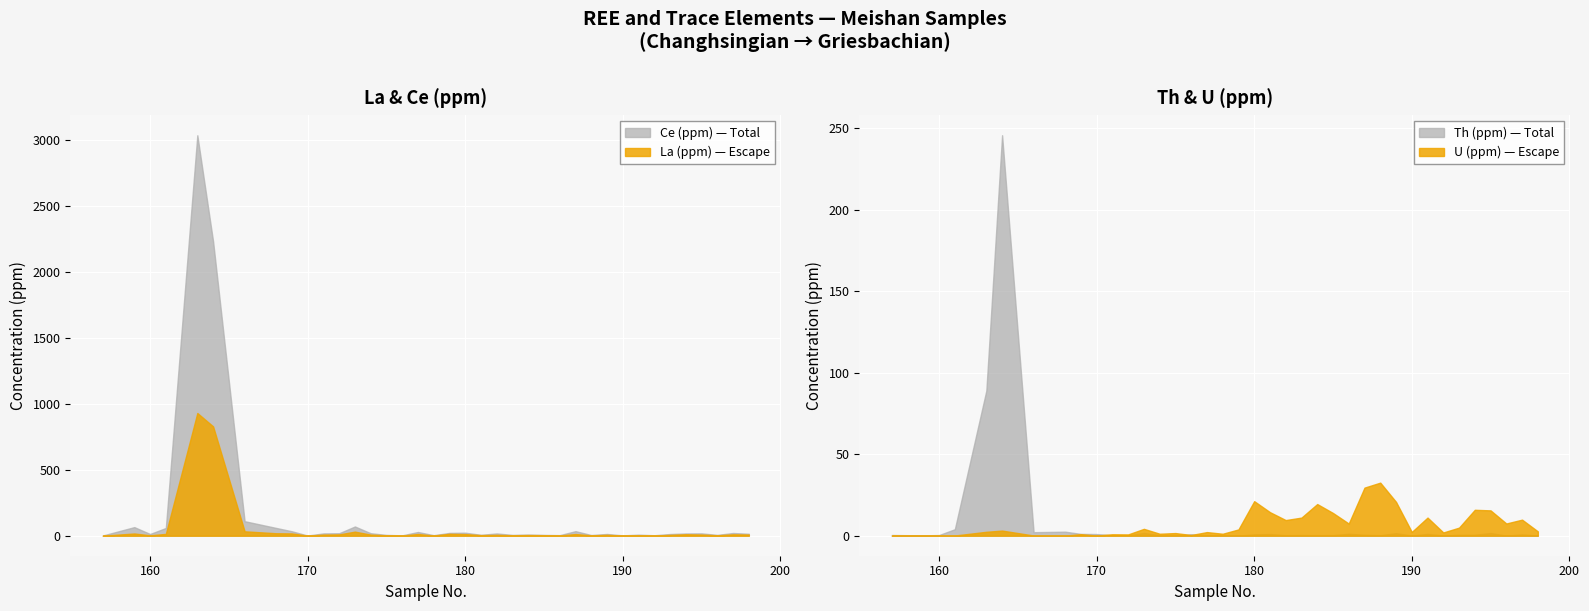

At which category is the sum across all series the highest?

163